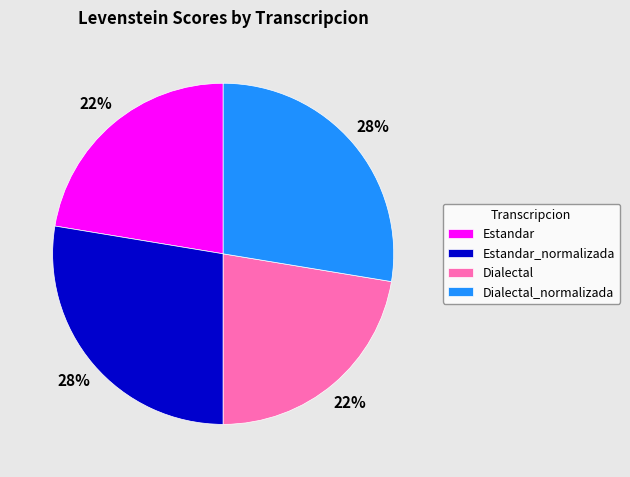

Is it true that Dialectal_normalizada is 28% of the pie?

True